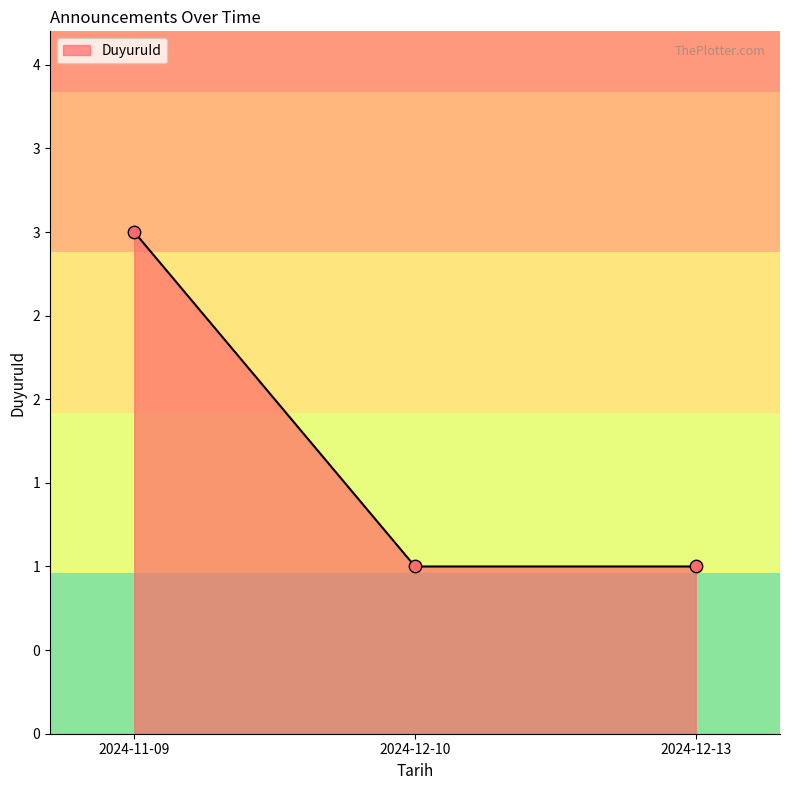

Between 2024-11-09 and 2024-12-10, which is larger?

2024-11-09